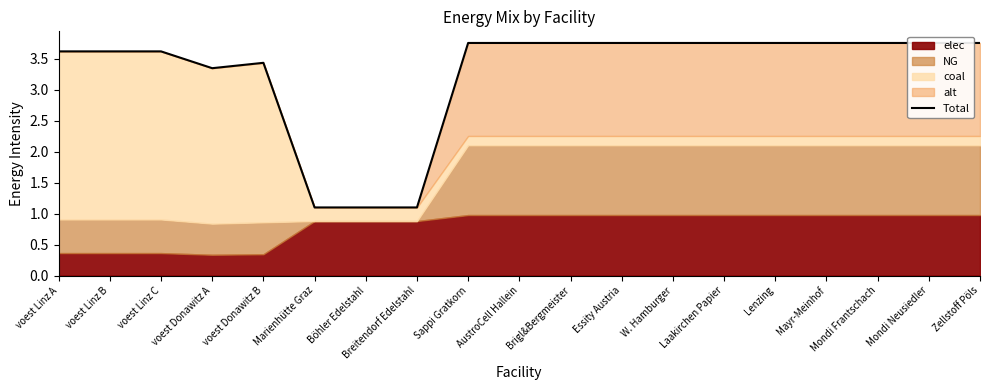

What is the sum of the values at Breitendorf Edelstahl and Böhler Edelstahl?

2.2